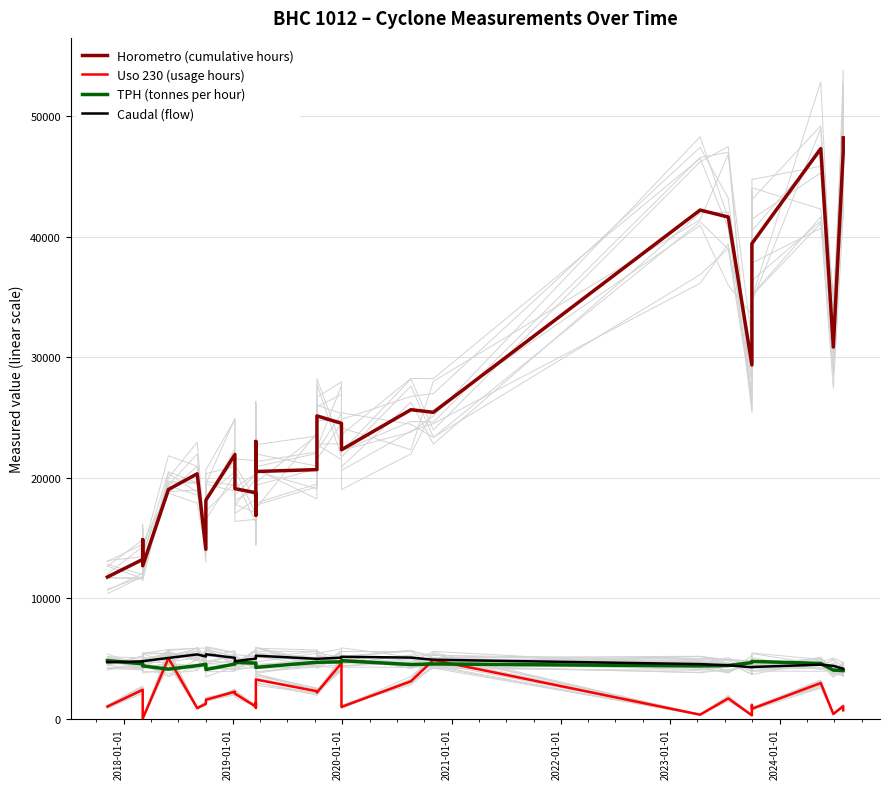

Is this an area chart (filled region under the line)?

No